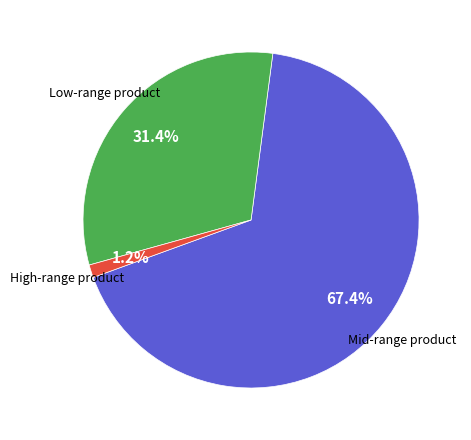

Is there a majority slice in this chart?

Yes